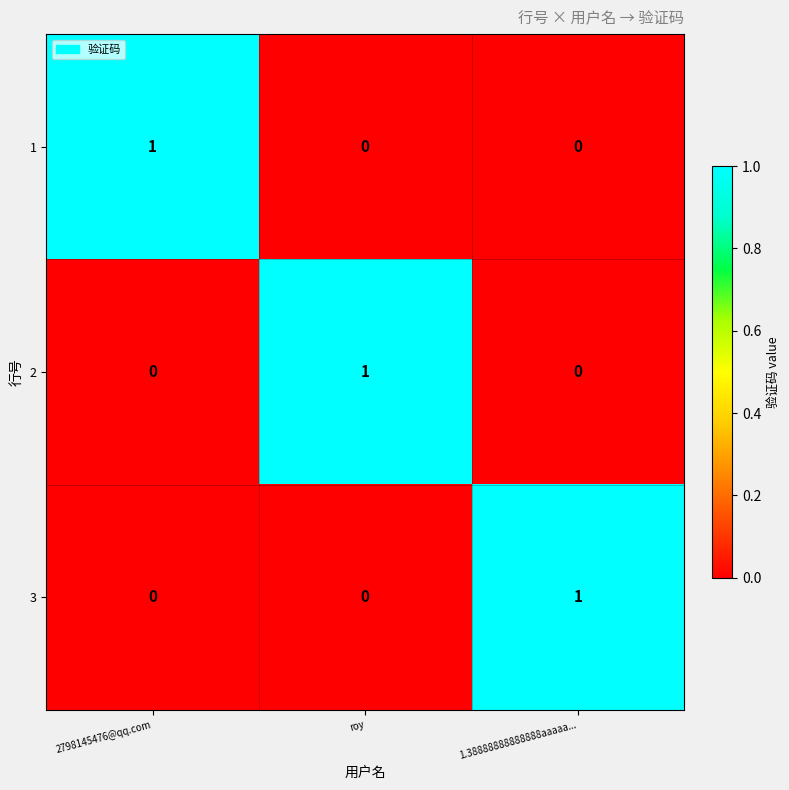

Reading left to right, what are all the values shown in this chart?

1: 1	0	0
2: 0	1	0
3: 0	0	1